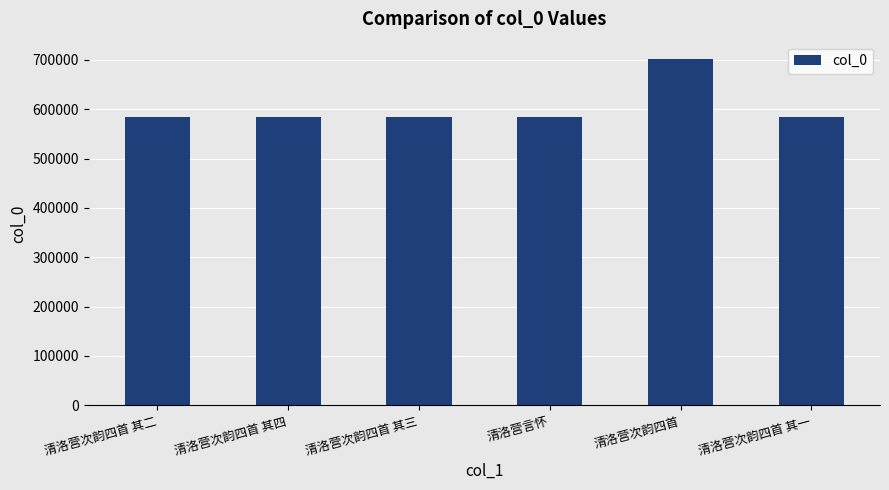

What is the maximum value shown in the chart?

701704